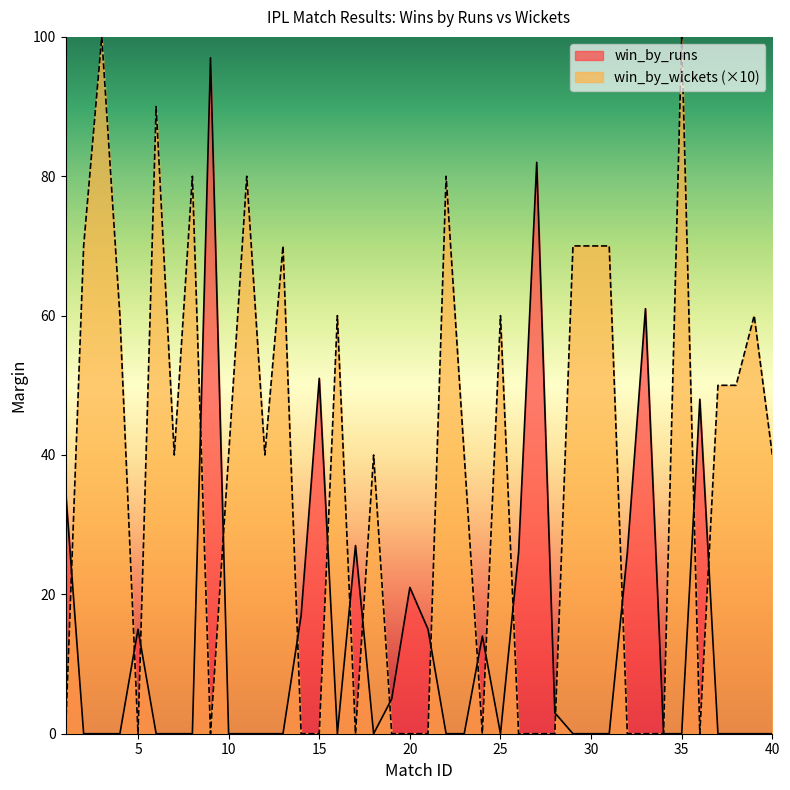

At which label is win_by_runs closest to 48?

36